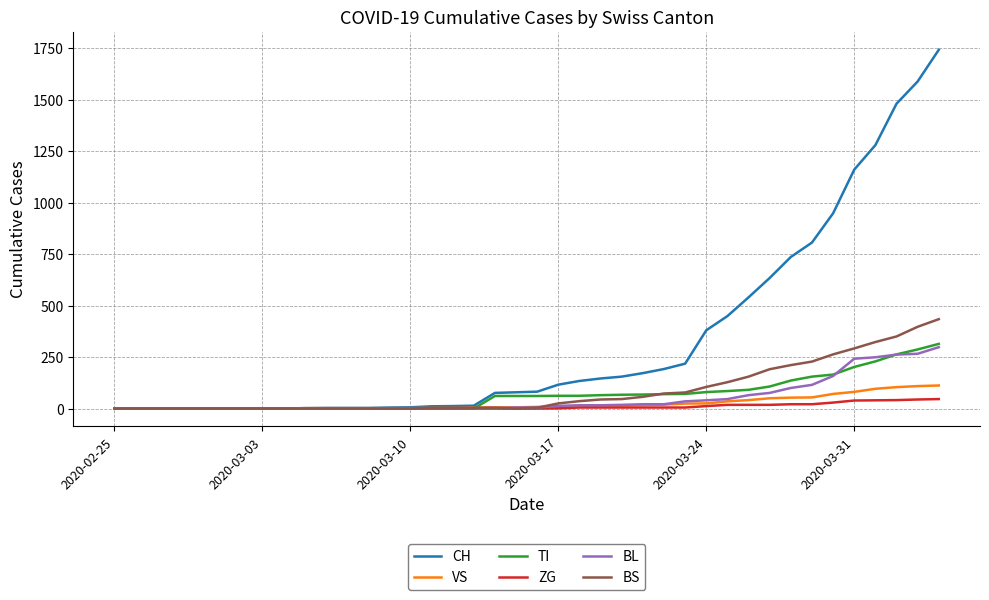

What is the highest value of the BS series?

434